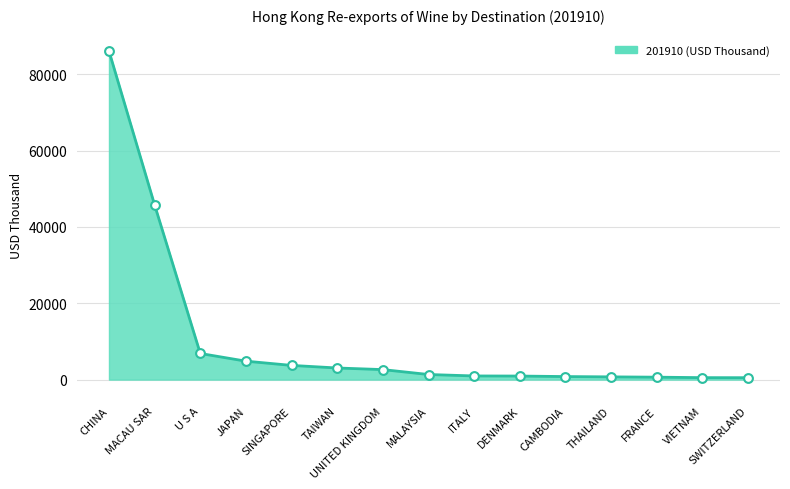

What is the change in value from MACAU SAR to MALAYSIA?

-44418.1